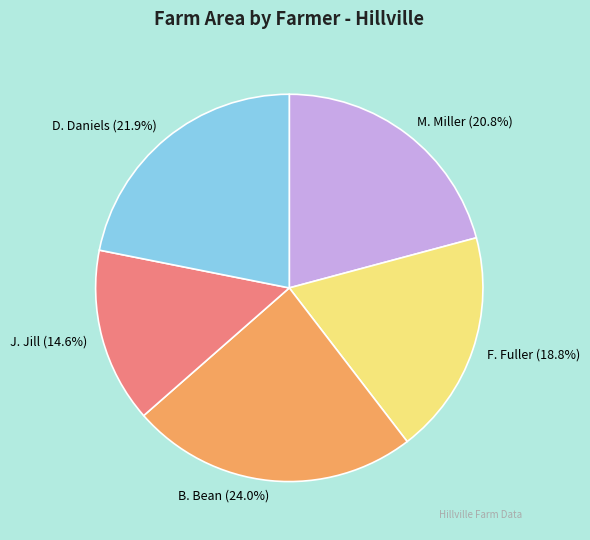

How many segments does this pie chart have?

5